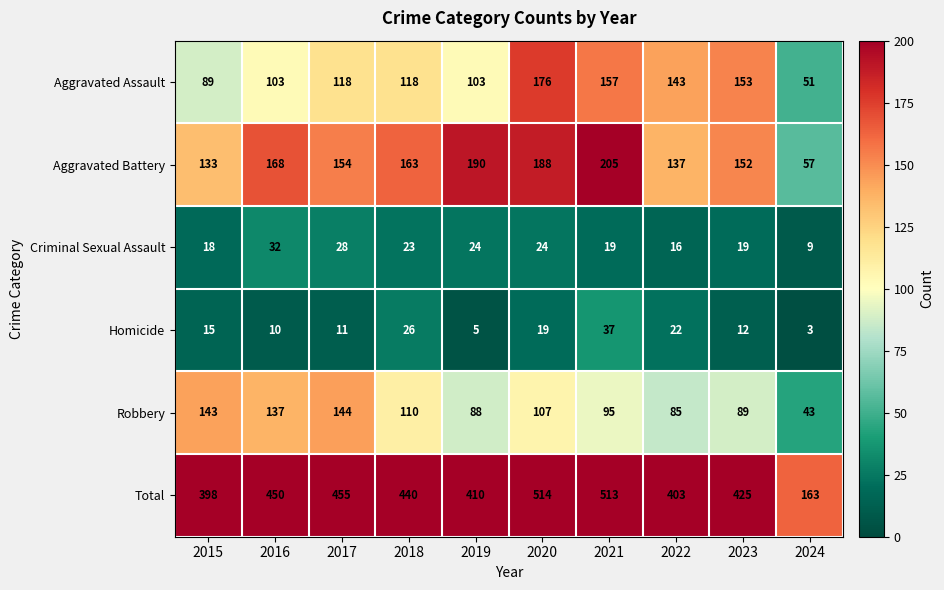

Count the number of categories in the chart.

10